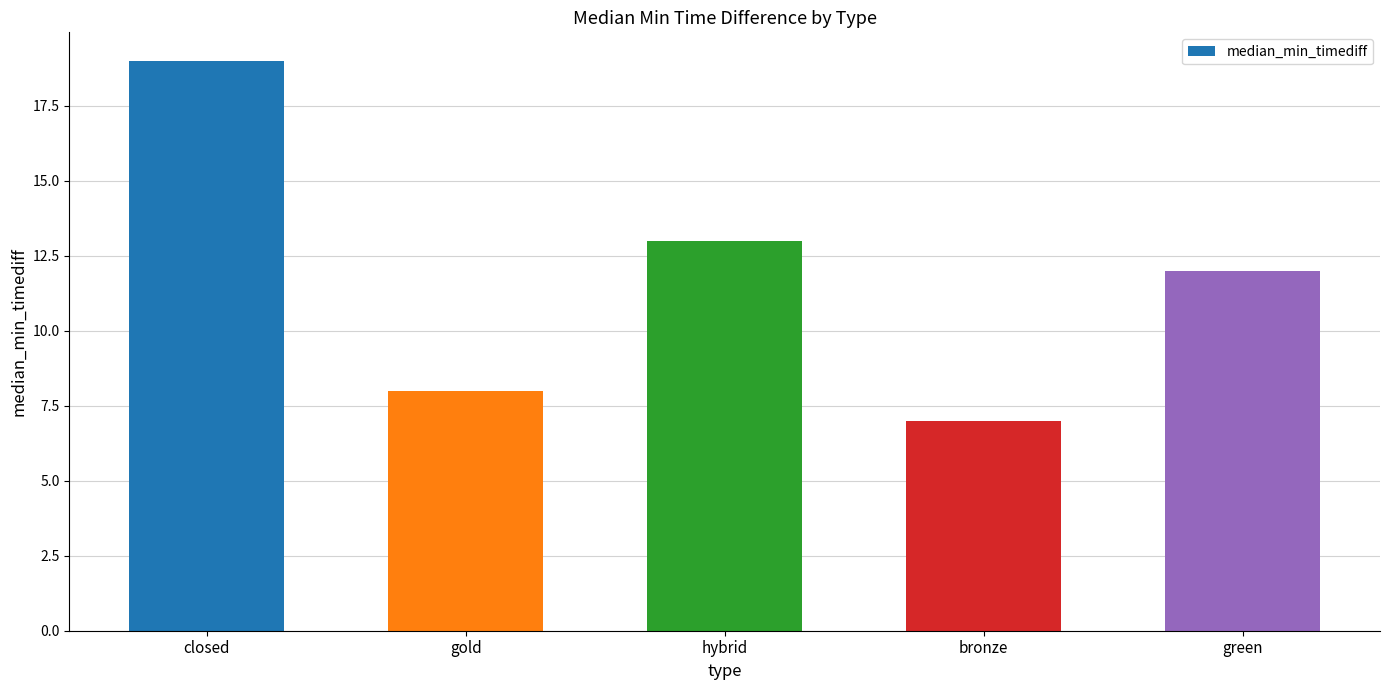

Reading left to right, list all the values displayed in this chart.

19	8	13	7	12